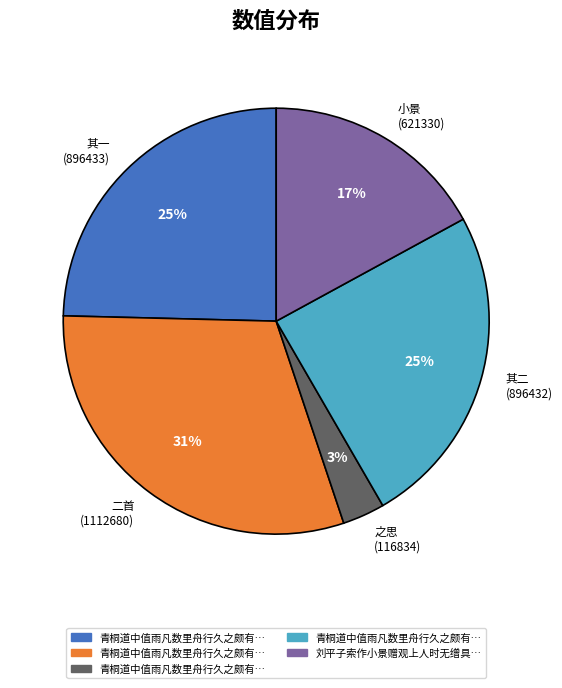

Is there a majority slice in this chart?

No